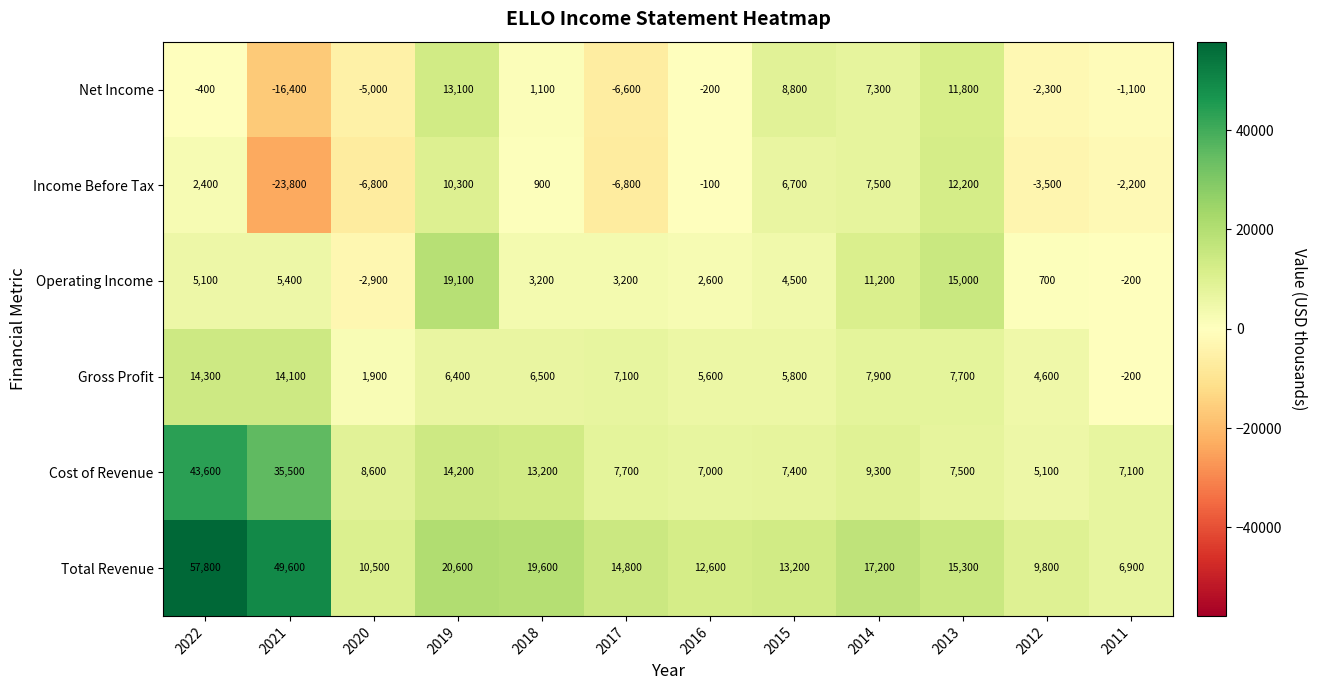

What is the sum of all Total Revenue values?

247900